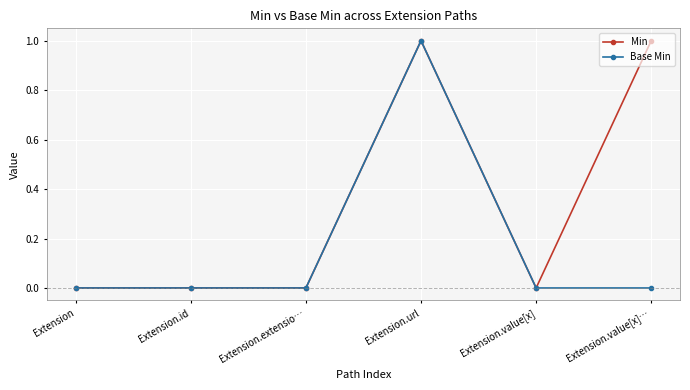

Is it true that Min equals 0 at Extension?

True